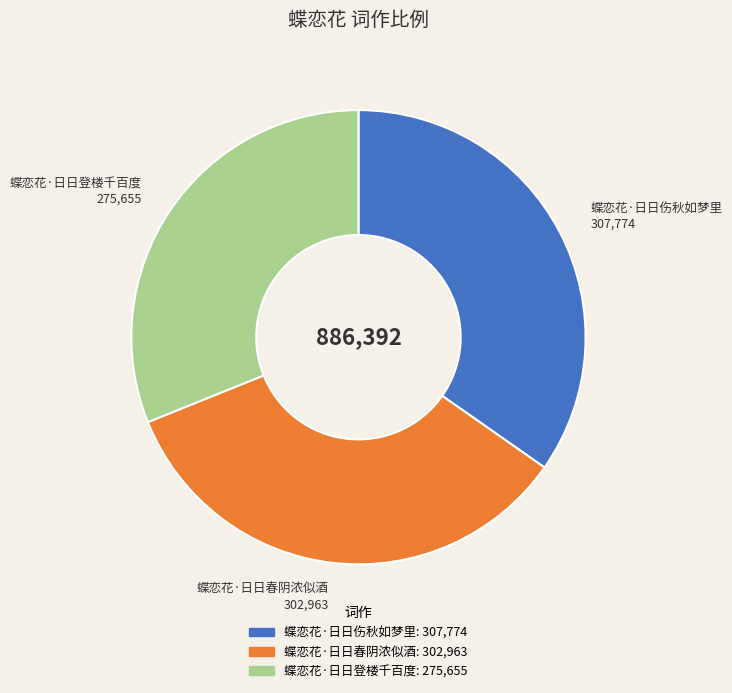

Which slice is the smallest?

蝶恋花·日日登楼千百度